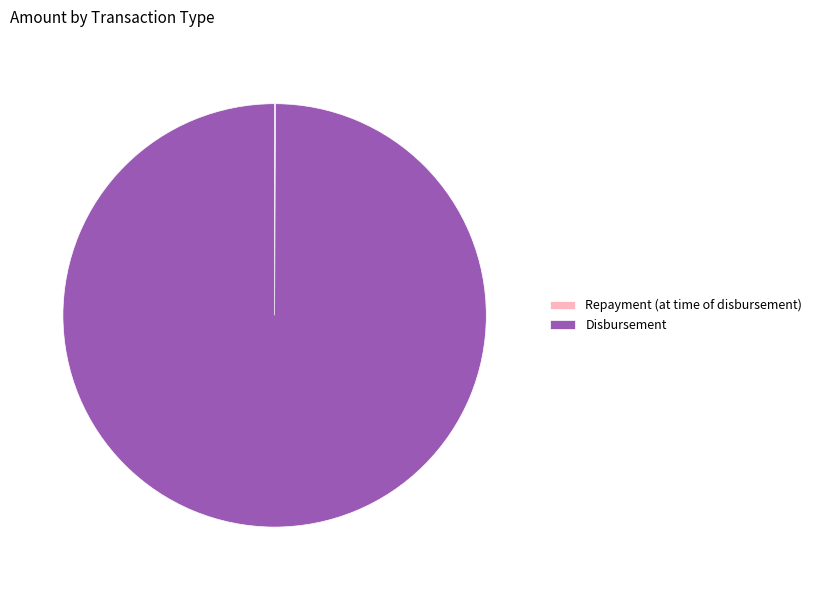

Which slice is the largest?

Disbursement